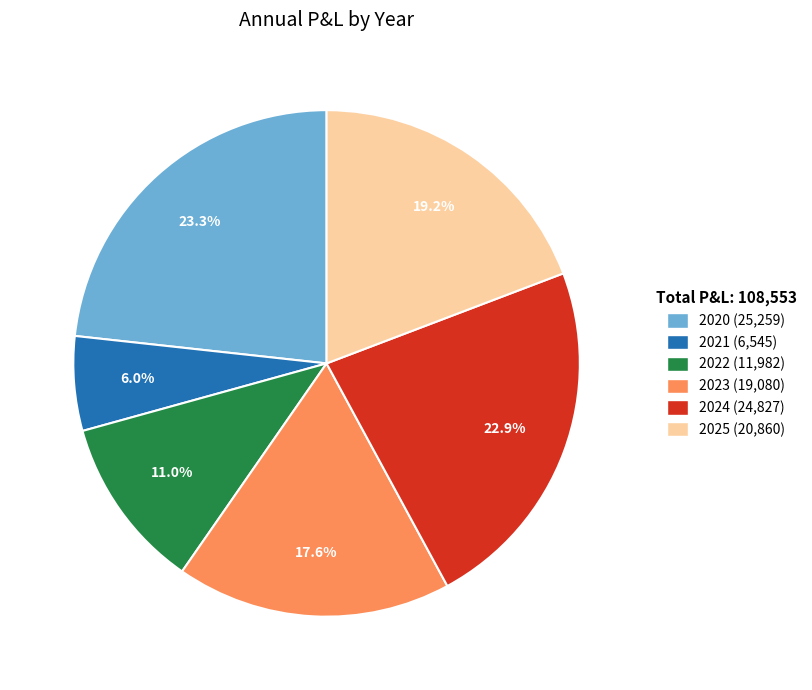

What is the ratio of the value at 2023 to the value at 2020?

0.8